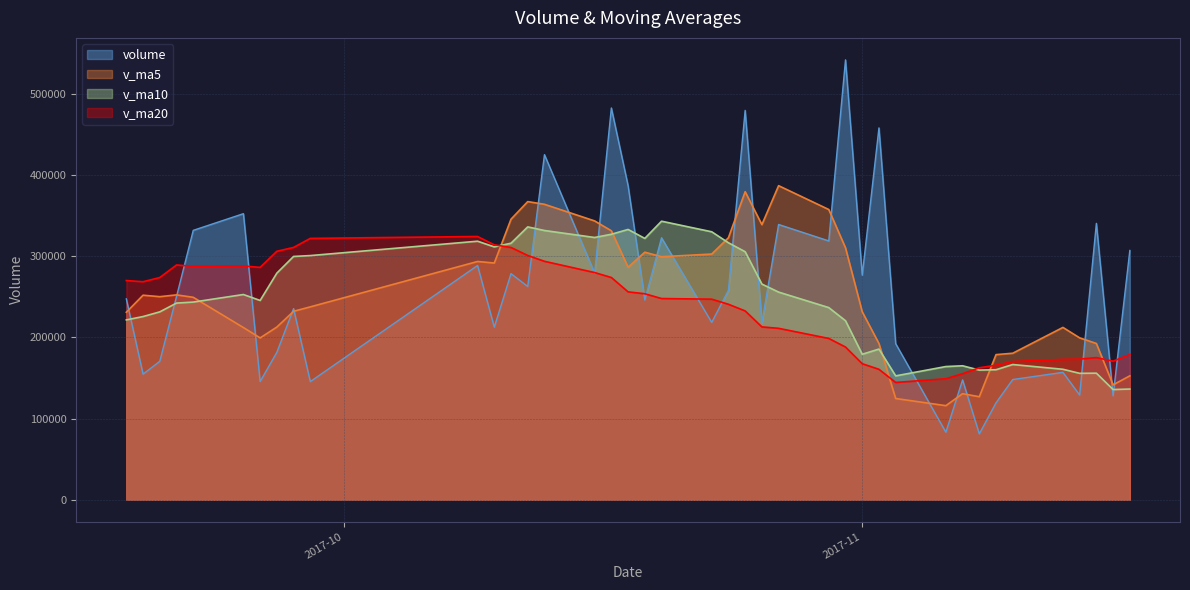

Does the chart have visible grid lines?

Yes